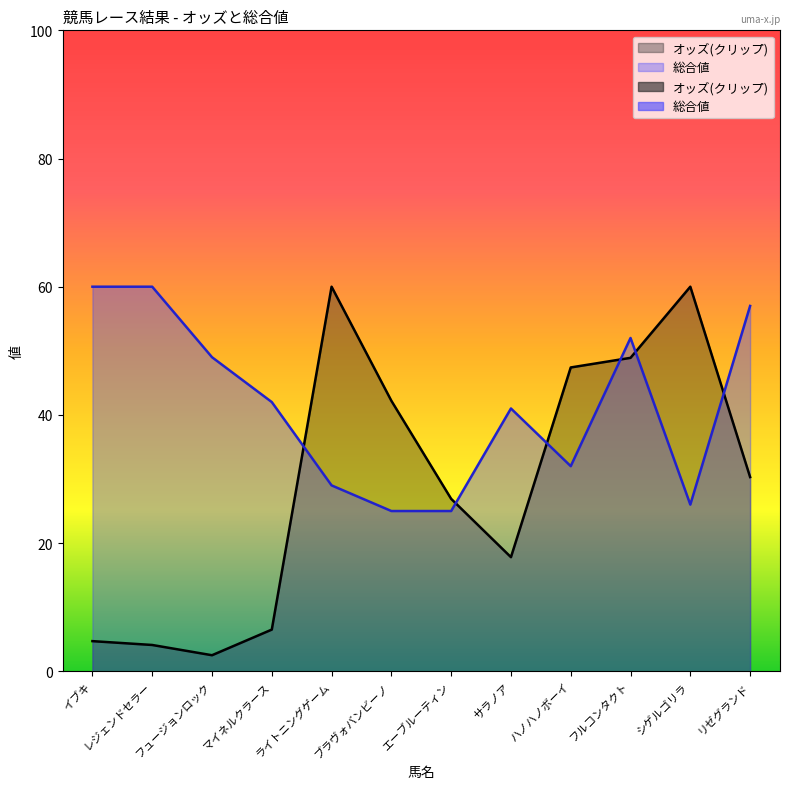

How many values are below 42?

6